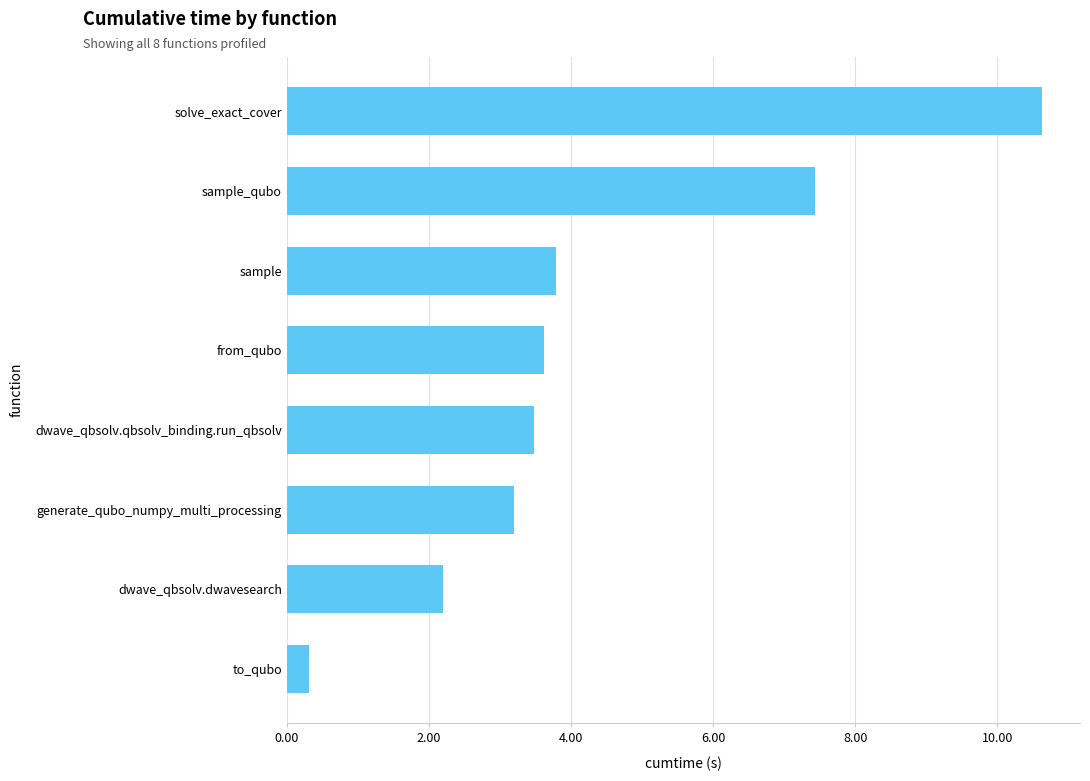

What is the approximate value at to_qubo?

0.3